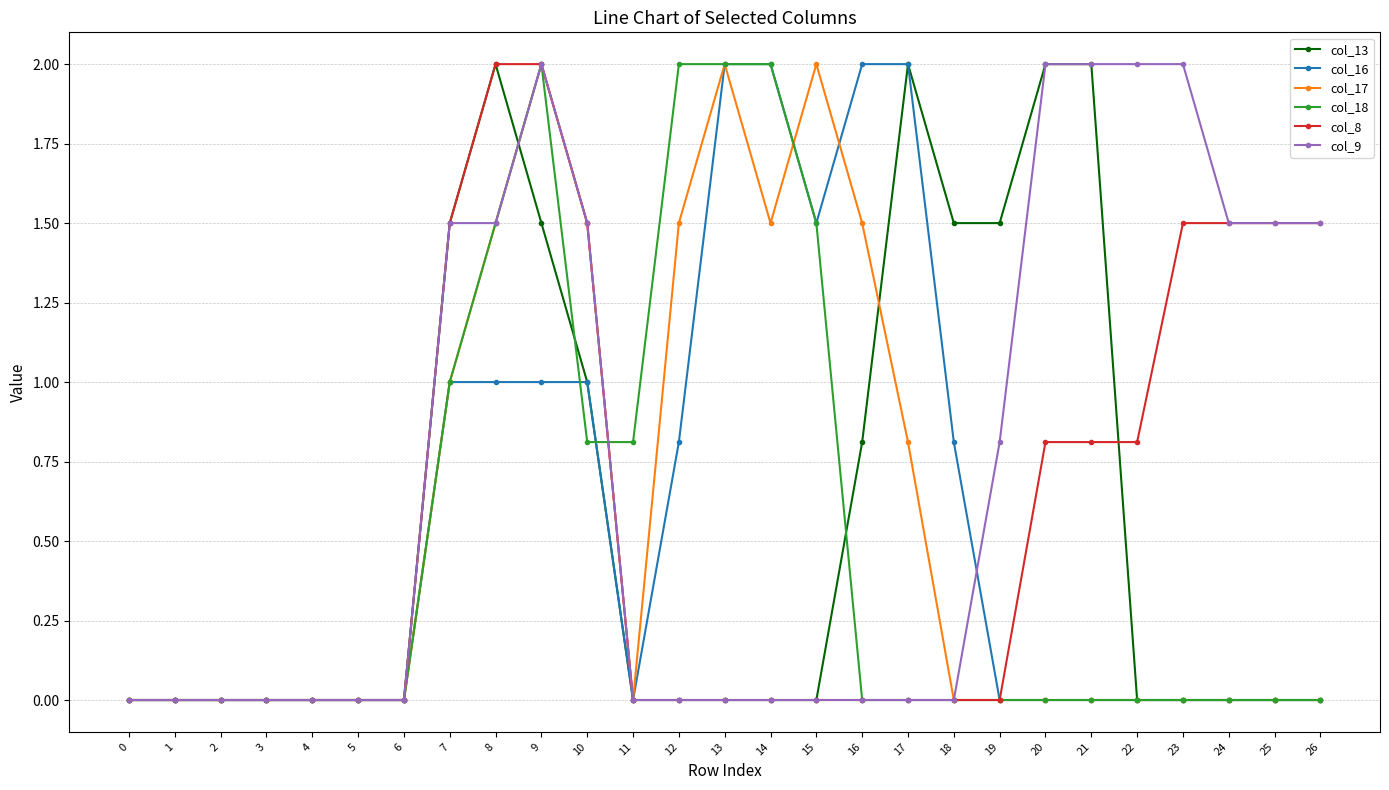

The col_13 series shows 1.0 at 10. True or false?

True